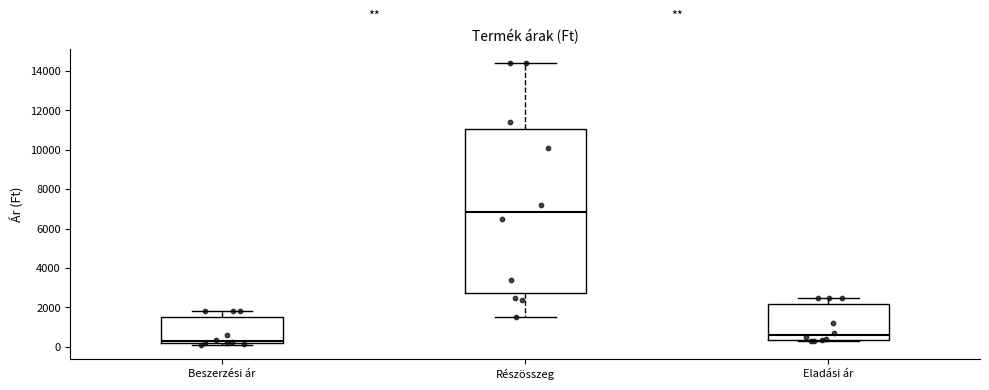

Where is the lower edge of the box for Eladási ár on the y-axis? The values are not printed on the chart, so give them approximately, as read against the axis.

400